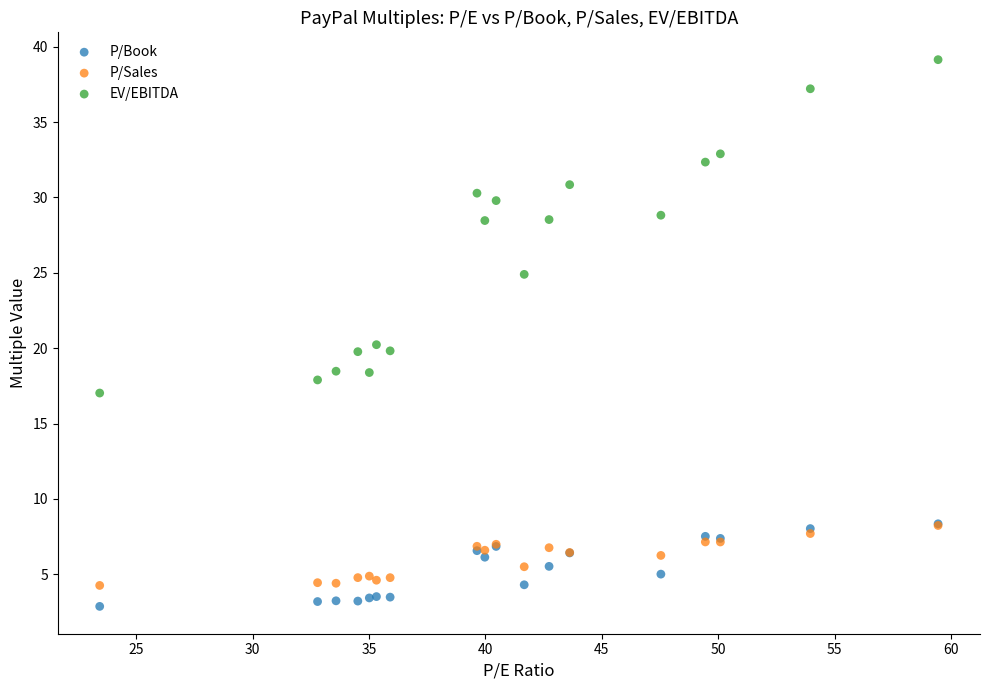

Across all series, what Y value is closest to 21?

20.2